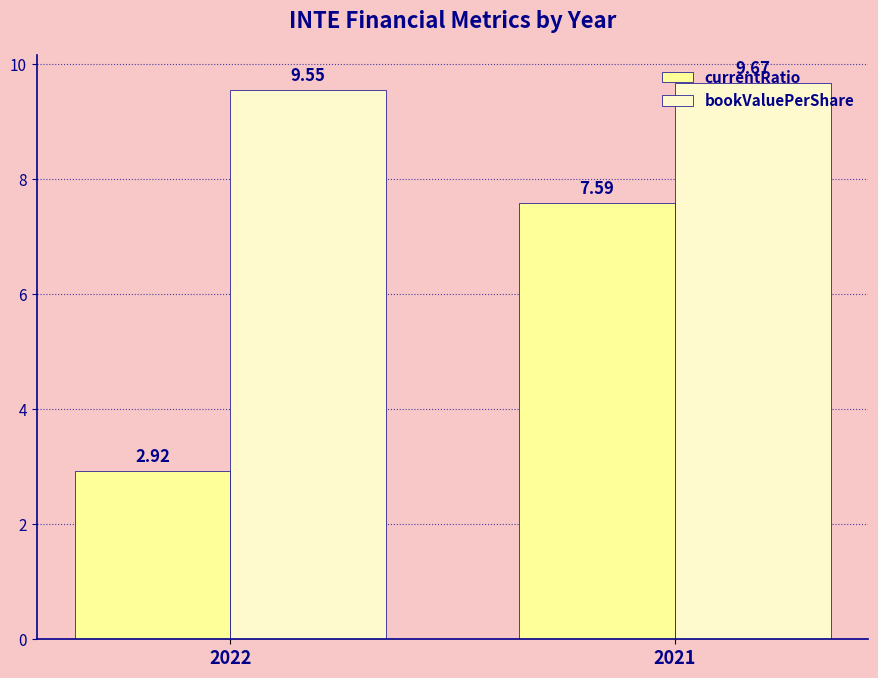

Is it true that currentRatio equals 1.7 at 2022?

False